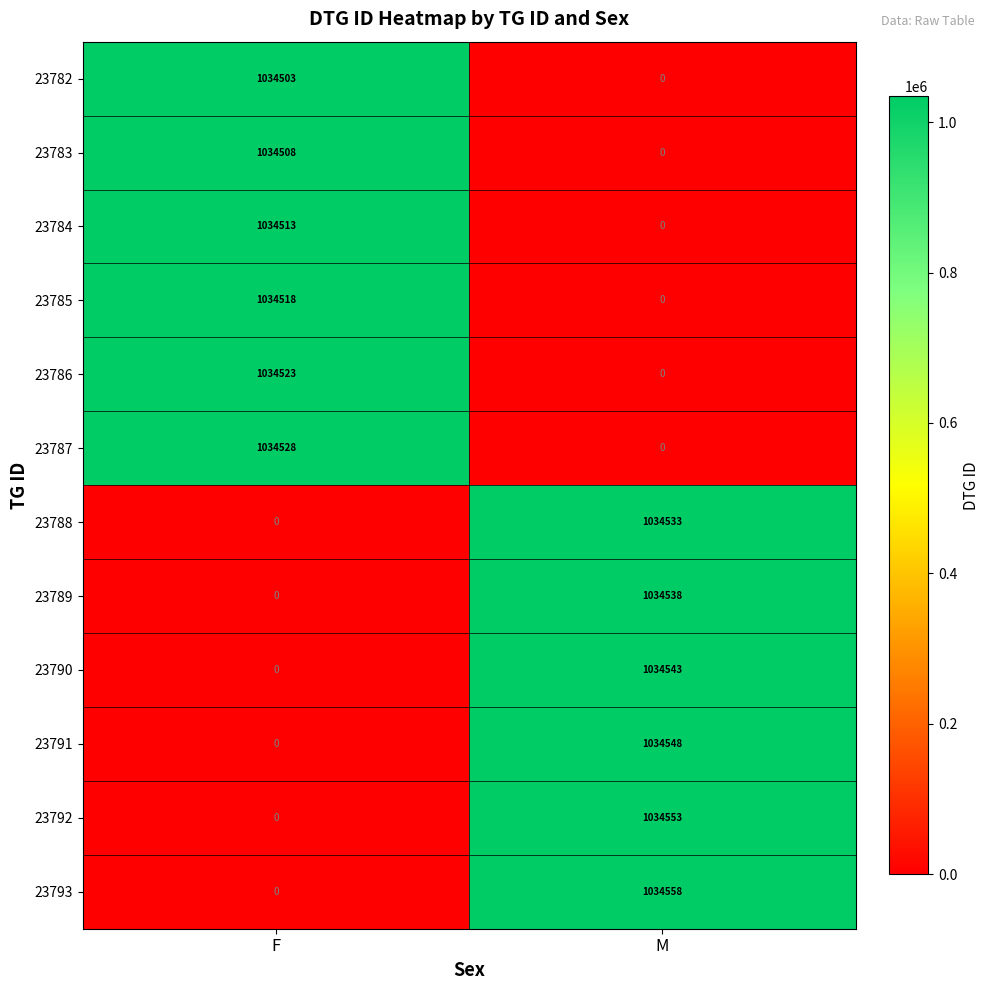

What is the average value of the 23785 series?

517259